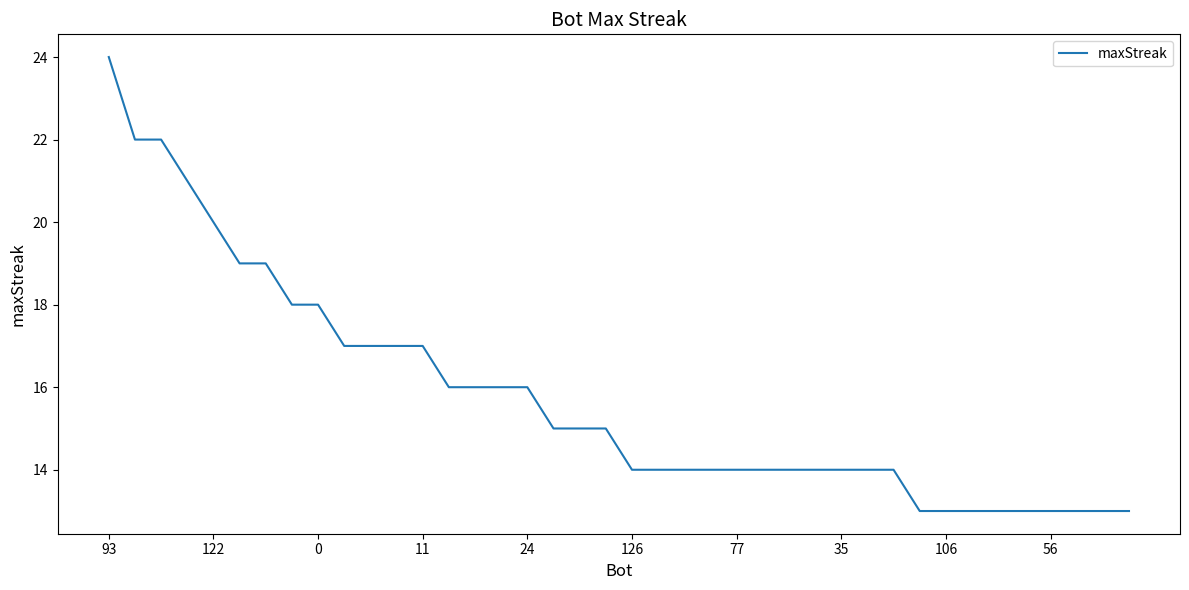

What is the minimum value shown in the chart?

13